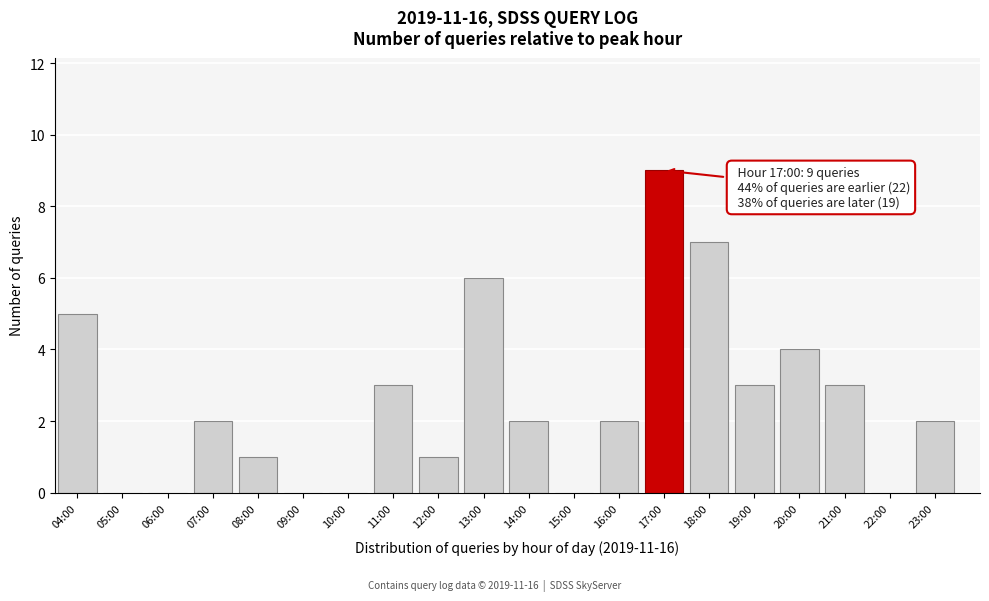

Reading right to left, extract all data points from this chart.

23:00=2	22:00=0	21:00=3	20:00=4	19:00=3	18:00=7	17:00=9	16:00=2	15:00=0	14:00=2	13:00=6	12:00=1	11:00=3	10:00=0	09:00=0	08:00=1	07:00=2	06:00=0	05:00=0	04:00=5